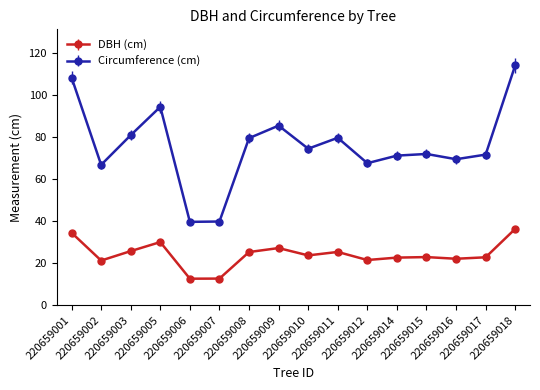

List the series in order of their overall mean, highest first.

Circumference (cm), DBH (cm)